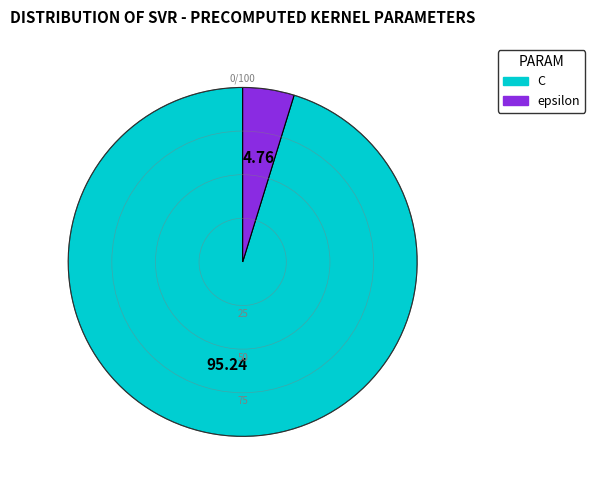

Is C the majority of the pie?

Yes